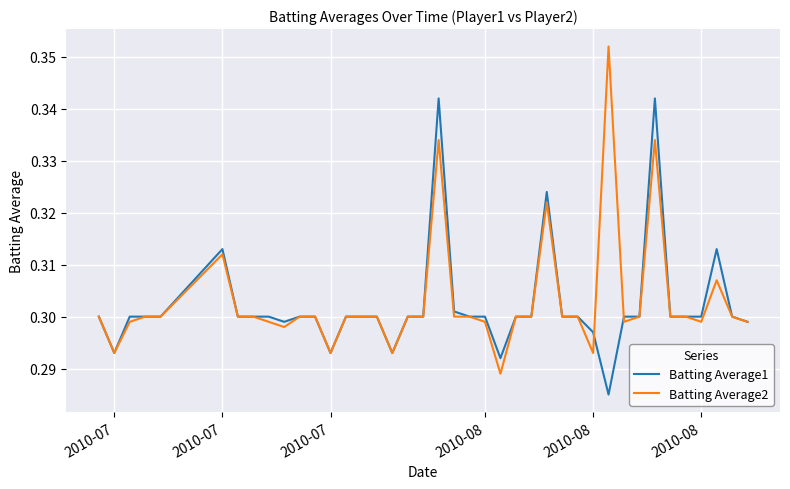

Rank the series by their maximum value, from highest to lowest.

Batting Average2, Batting Average1